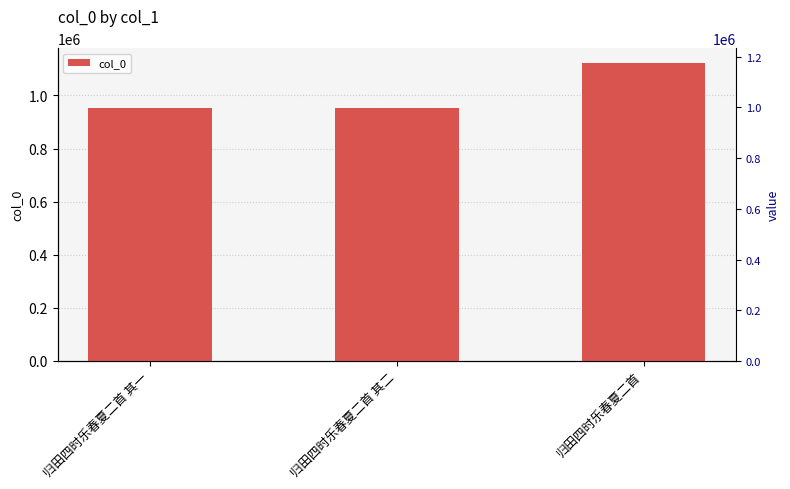

List the labels in order of value, smallest first.

归田四时乐春夏二首 其二, 归田四时乐春夏二首 其一, 归田四时乐春夏二首